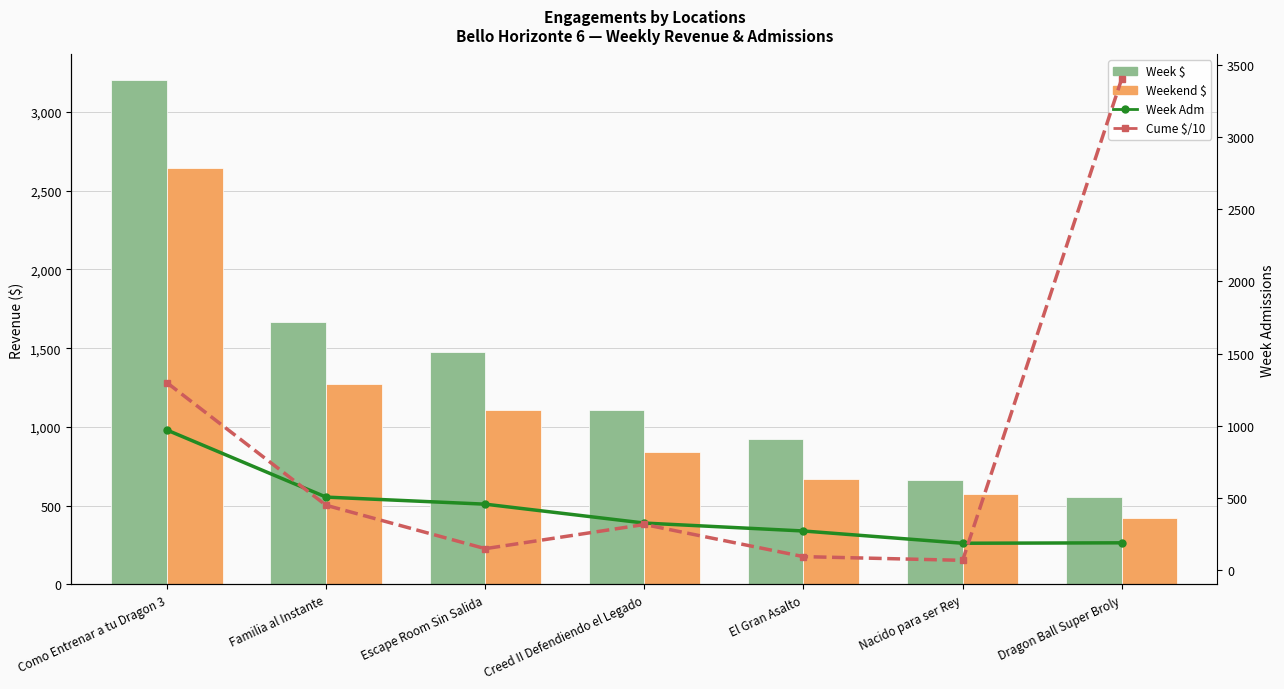

Is the value of Cume $/10 (scaled) at Dragon Ball Super Broly greater than the value of Weekend $ at Creed II Defendiendo el Legado?

Yes